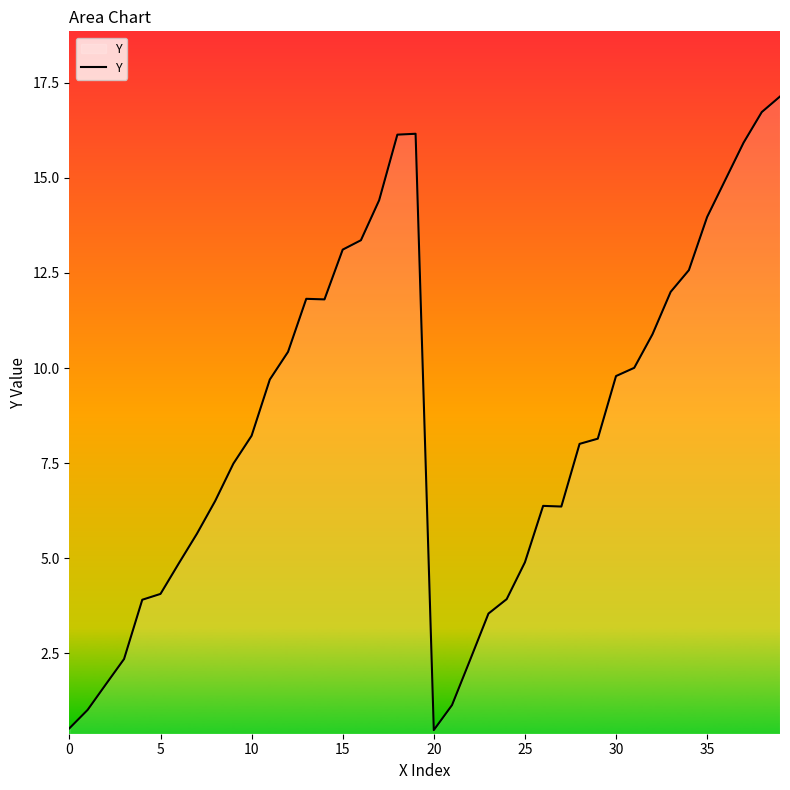

What is the minimum value shown in the chart?

0.5